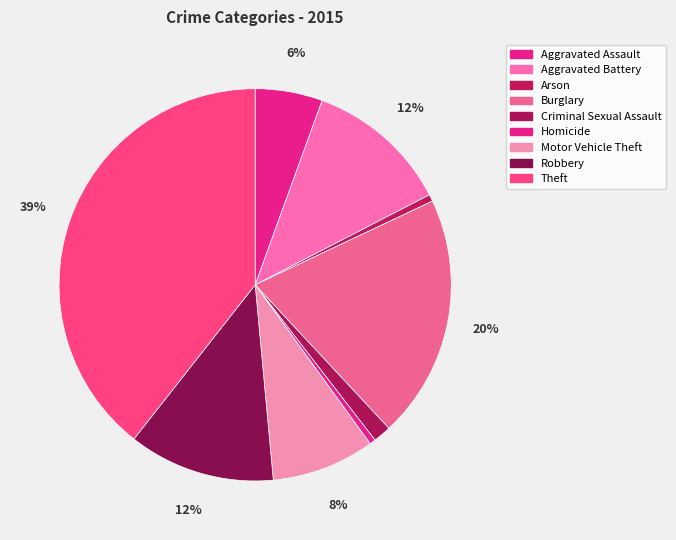

Count the number of slices in the pie.

9